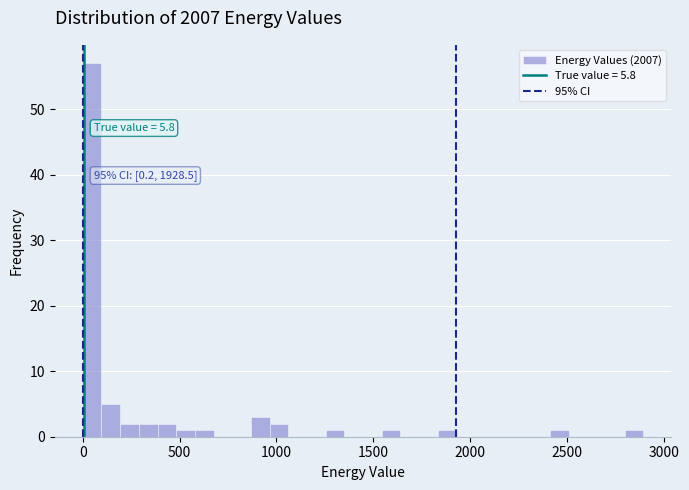

Read against the x-axis, roughly where is the centre of the tallest bar?

50